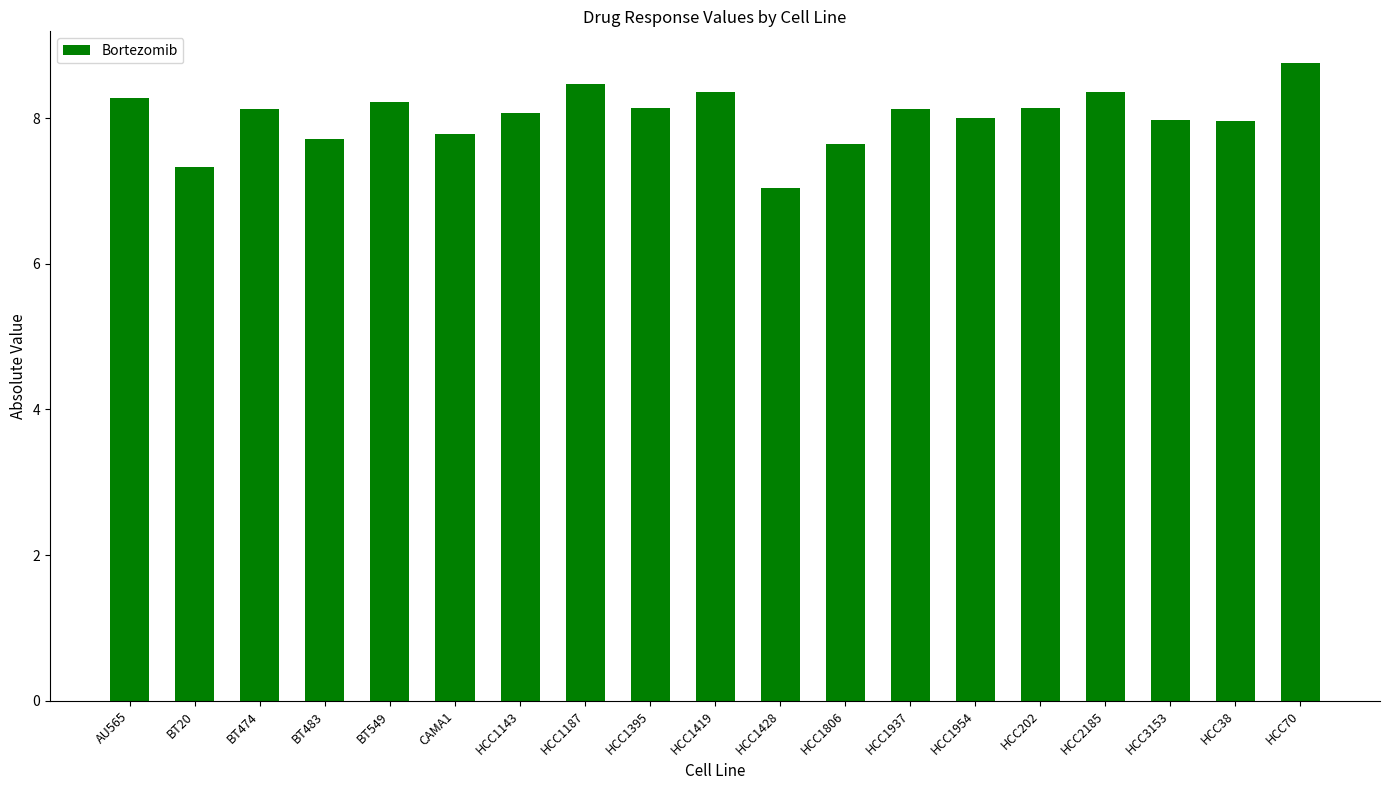

True or false: the data shows 8.4 at HCC2185.

True